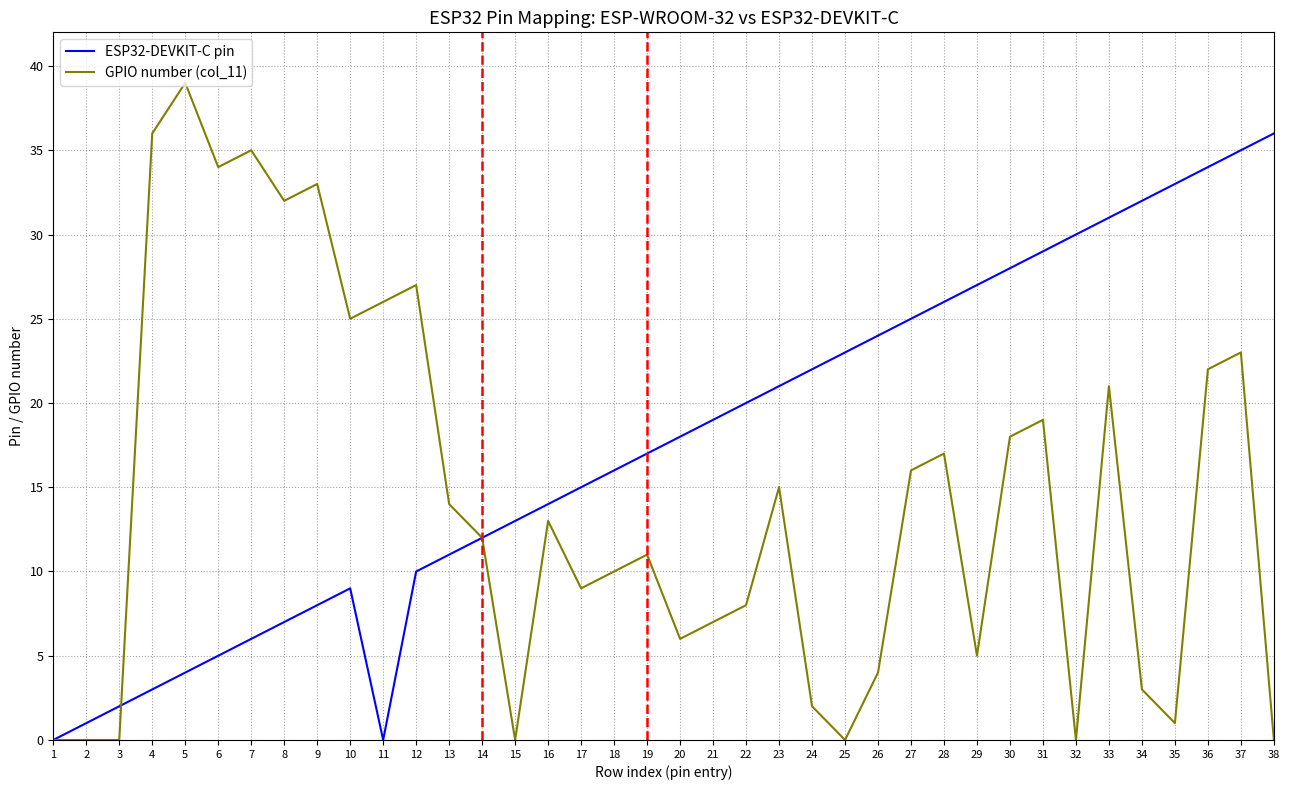

True or false: GPIO number (col_11) has more than 0 interior local peaks.

True